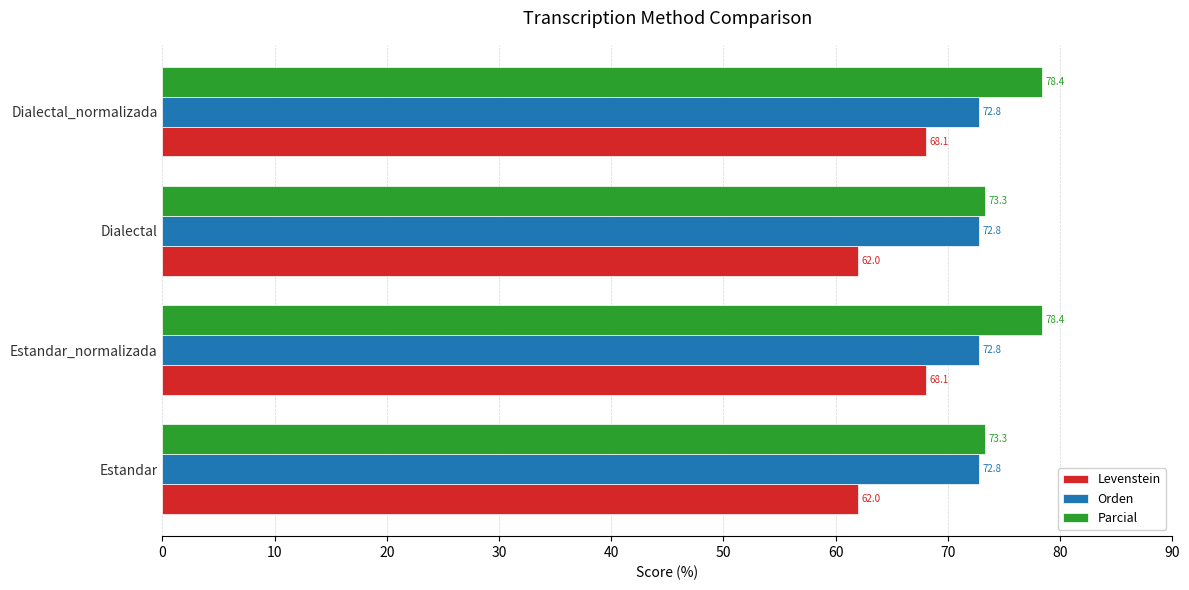

Between Estandar_normalizada and Dialectal, which series saw the biggest shift?

Levenstein